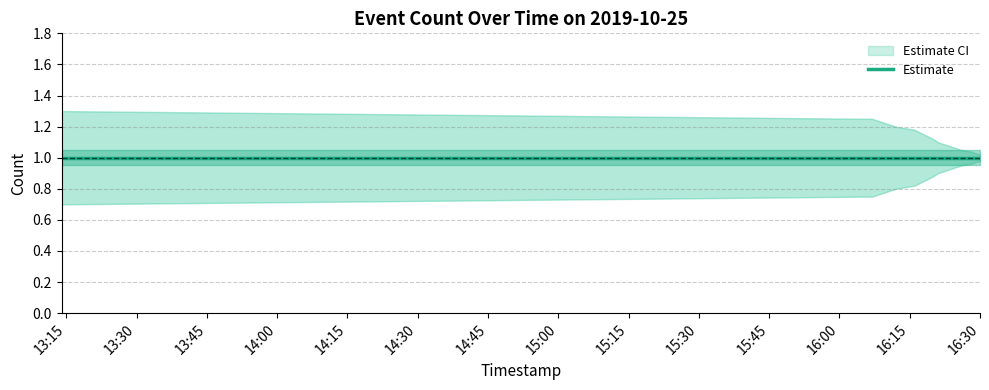

Reading right to left, list all the values displayed in this chart.

Estimate: 1.0	1.0	1.0	1.0	1.0	1.0	1.0	1.0	1.0	1.0	1.0	1.0	1.0
Estimate upper: 1.0	1.0	1.0	1.1	1.1	1.1	1.1	1.1	1.1	1.2	1.2	1.2	1.3
Estimate lower: 1.0	1.0	1.0	0.9	0.9	0.9	0.9	0.9	0.8	0.8	0.8	0.8	0.7